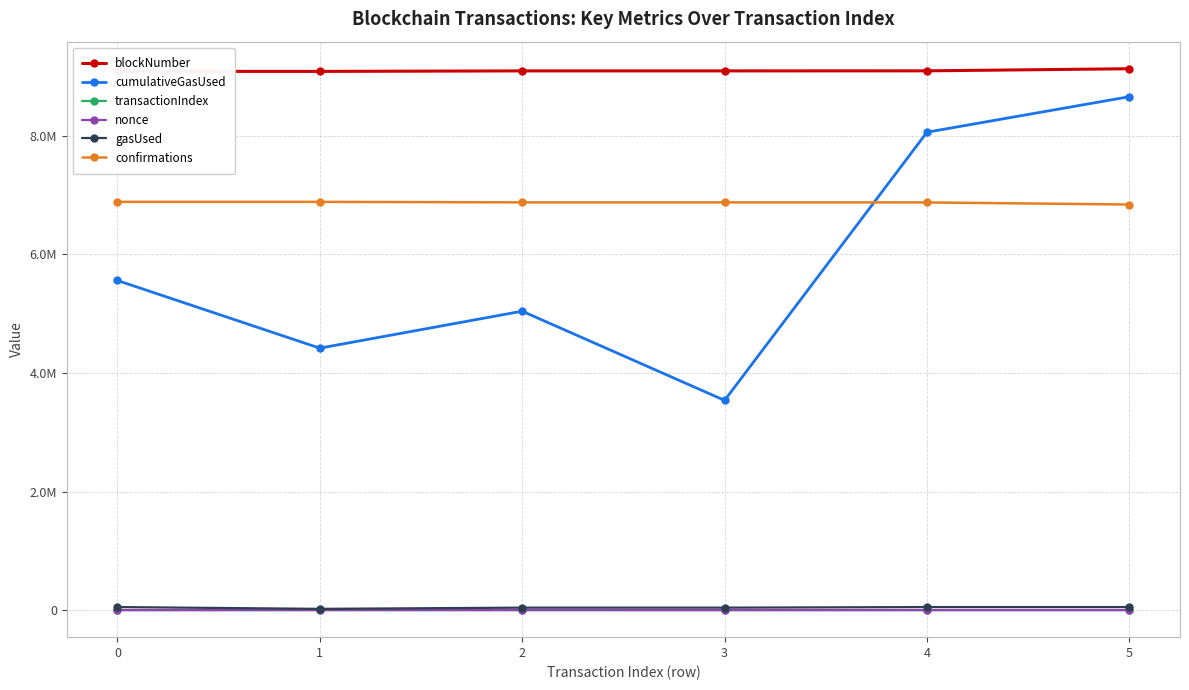

What is the sum of the cumulativeGasUsed values at 4 and 5?

16722132